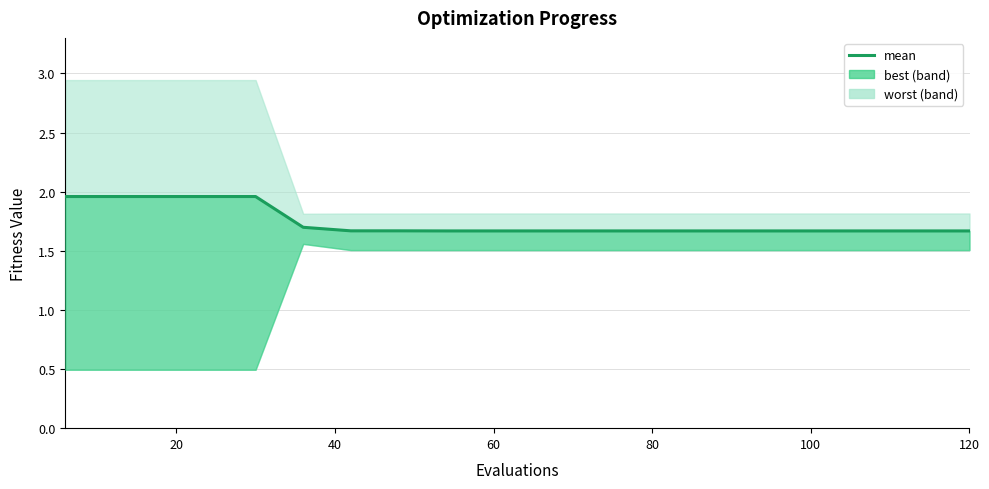

What is the difference between the second highest and second lowest values?

0.3